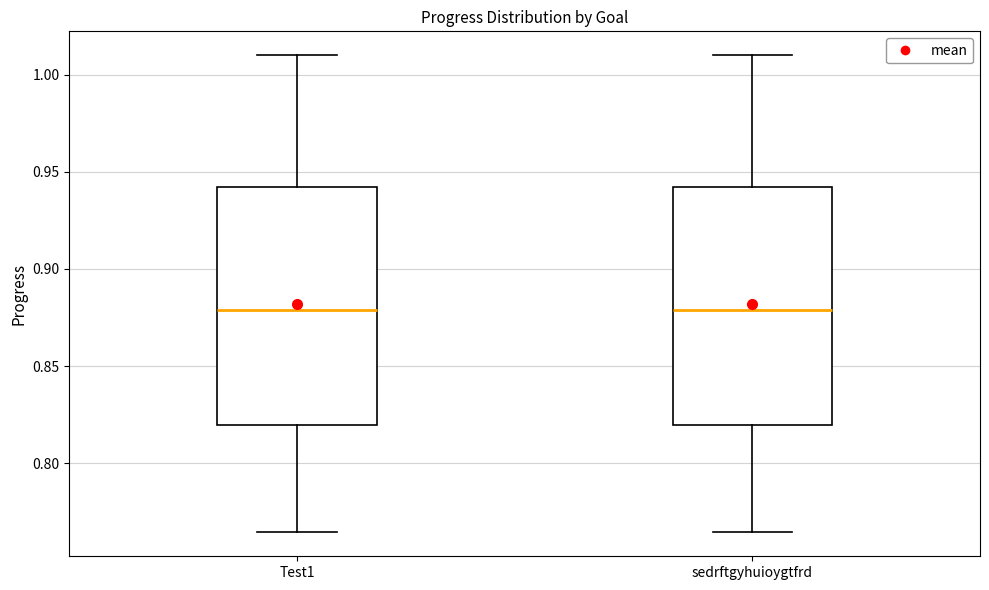

Reading left to right, transcribe this box plot: for each box, give where its median line is, the range the box spans, and where its two whiskers end, as read against the y-axis. The values are not printed on the chart, so give them approximately, as read against the axis.

Test1: median 0.880, box 0.820 to 0.940, whiskers 0.765 to 1.010
sedrftgyhuioygtfrd: median 0.880, box 0.820 to 0.940, whiskers 0.765 to 1.010